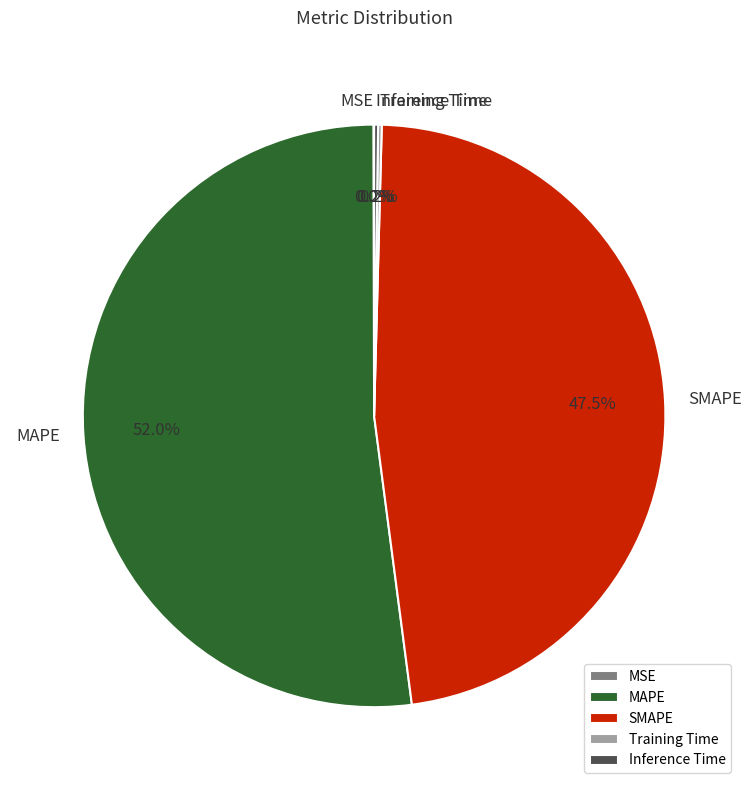

What percentage is NOT represented by SMAPE?

52.5%